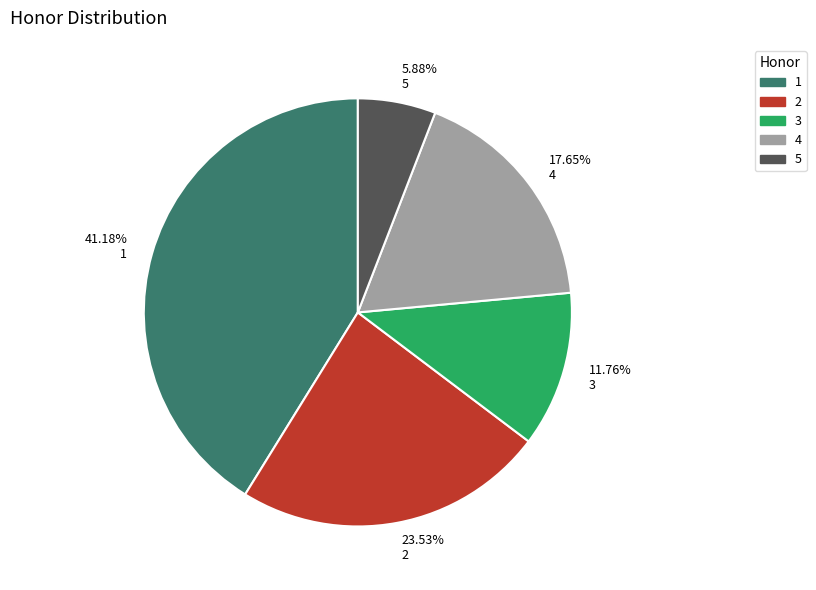

How much of the chart is everything except 2?

76.5%